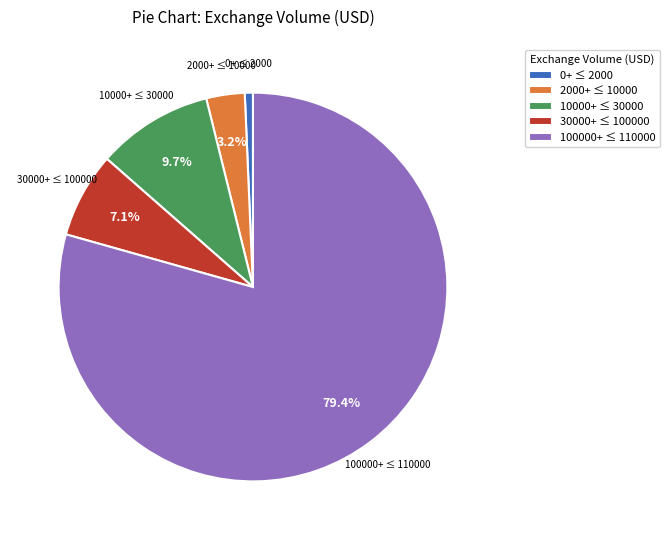

Is the sum of 100000+ ≤ 110000 and 2000+ ≤ 10000 greater than half?

Yes